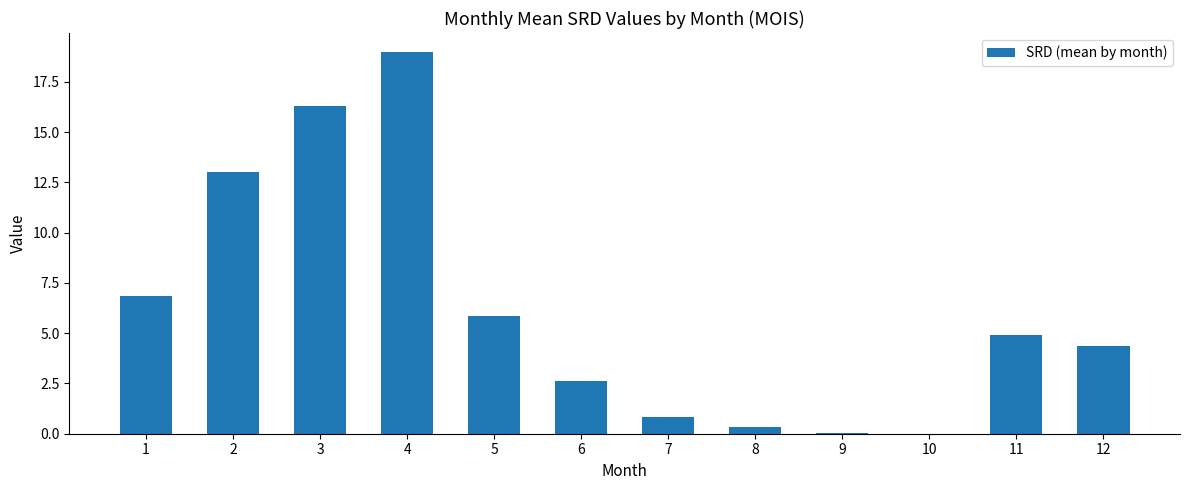

True or false: the data shows 1.1 at 11.

False